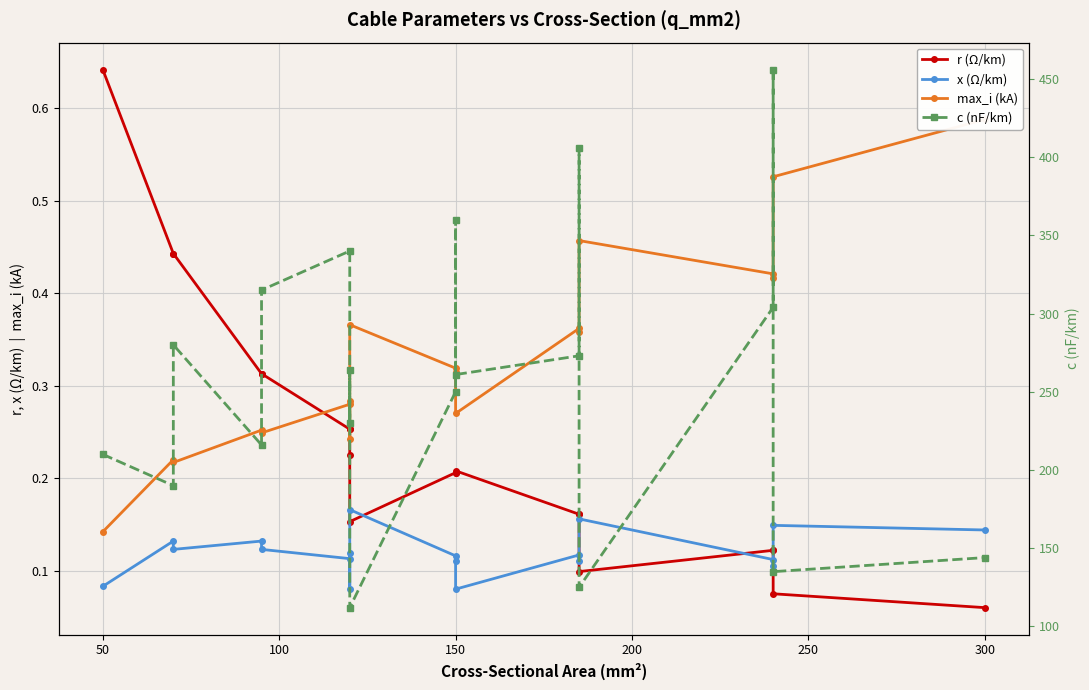

How many lines are shown in the chart?

4